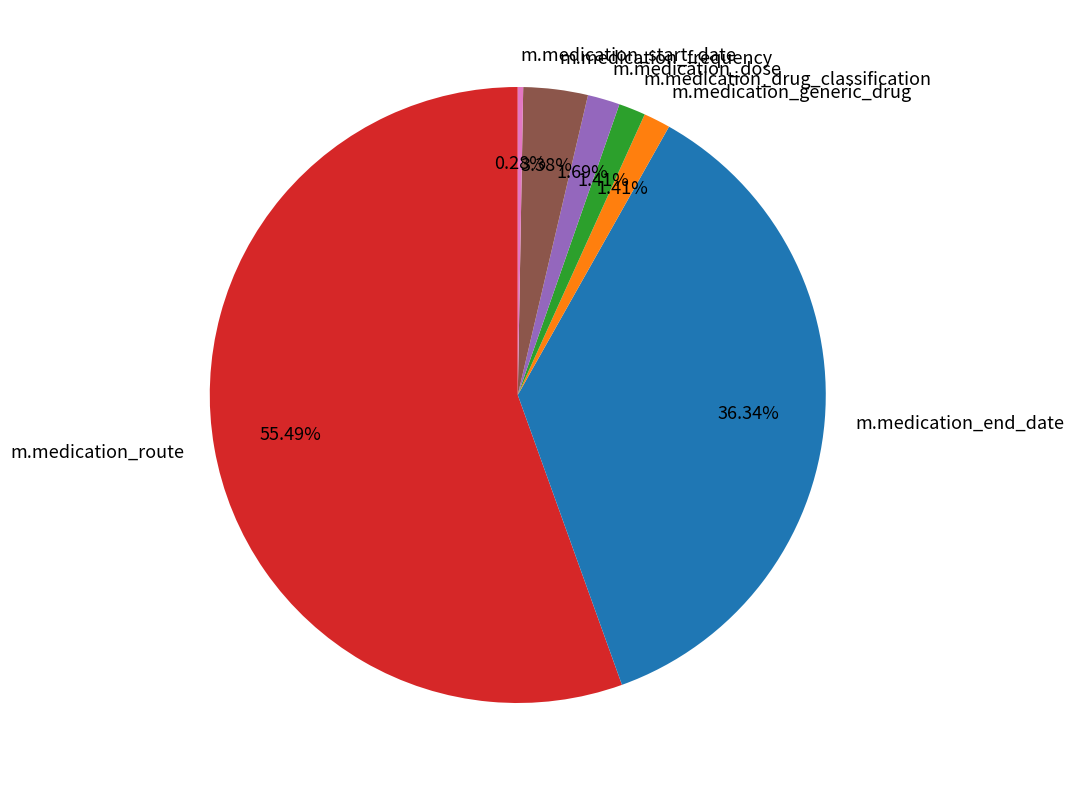

What is the smallest slice in the pie chart?

m.medication_start_date